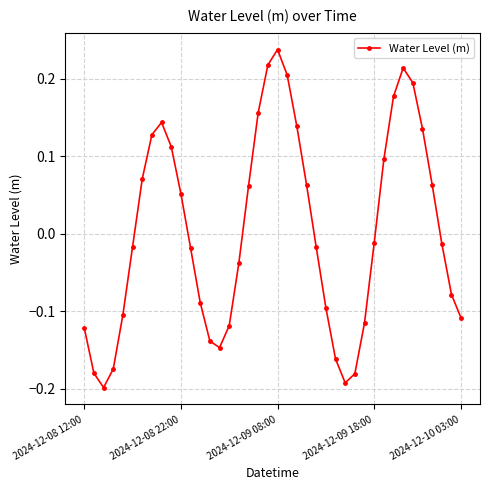

True or false: the data has more than 0 interior local peaks.

True